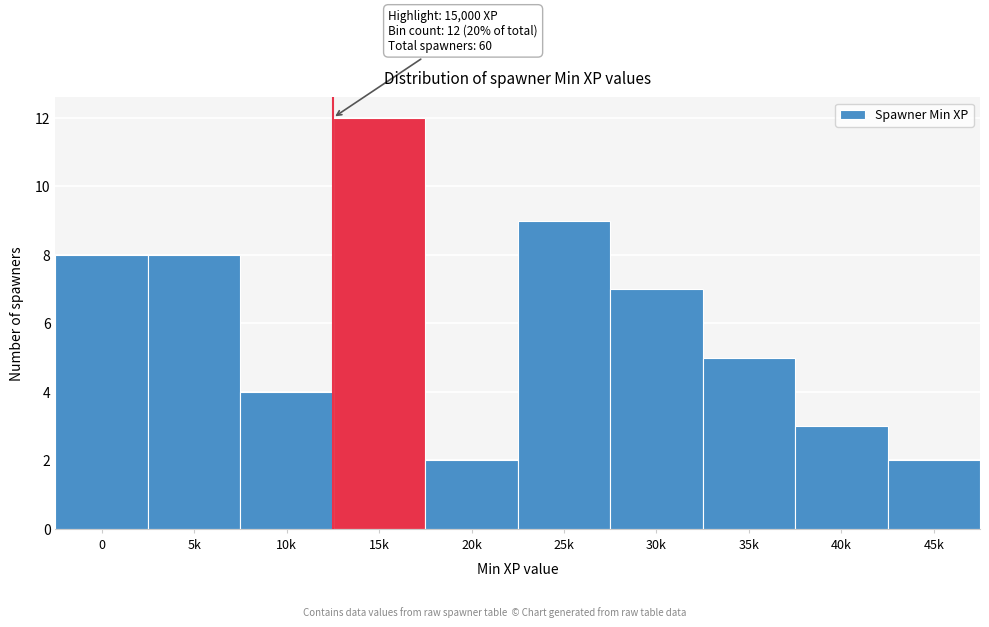

Reading right to left, transcribe all the data shown in this chart.

2	3	5	7	9	2	12	4	8	8